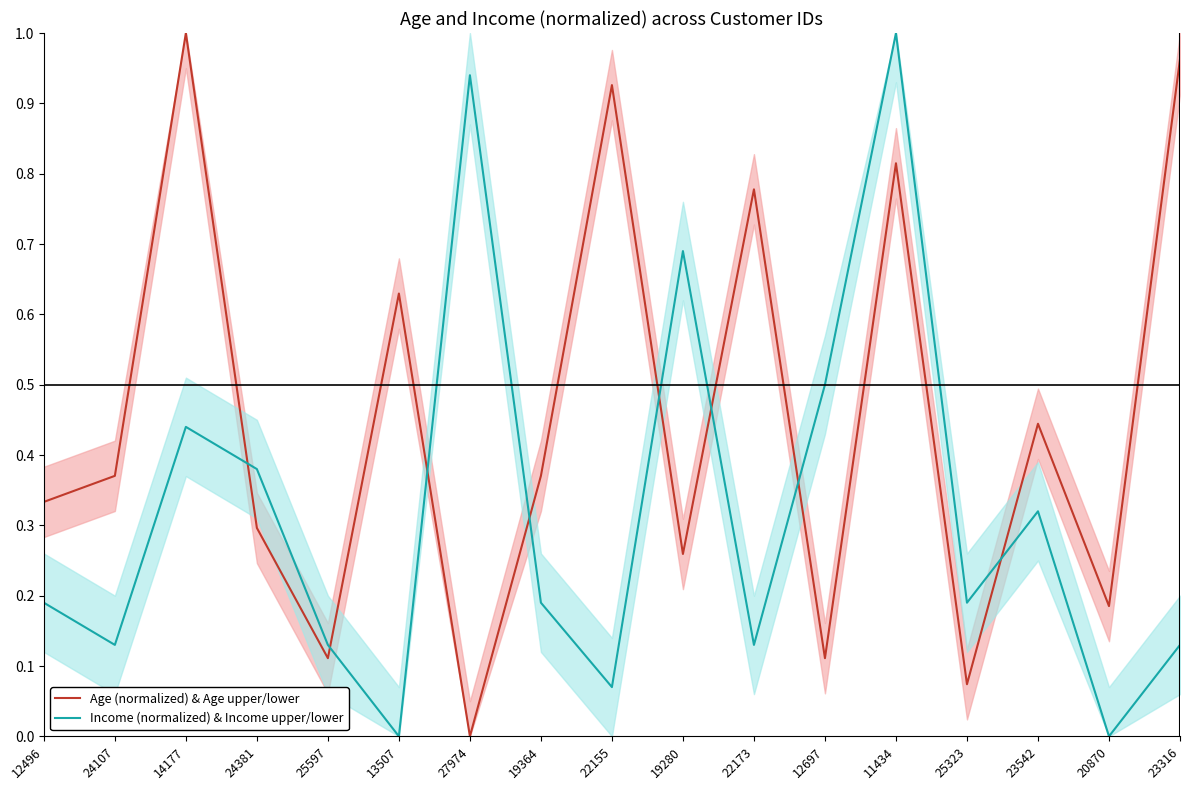

At how many categories does at least one series exceed 0?

17